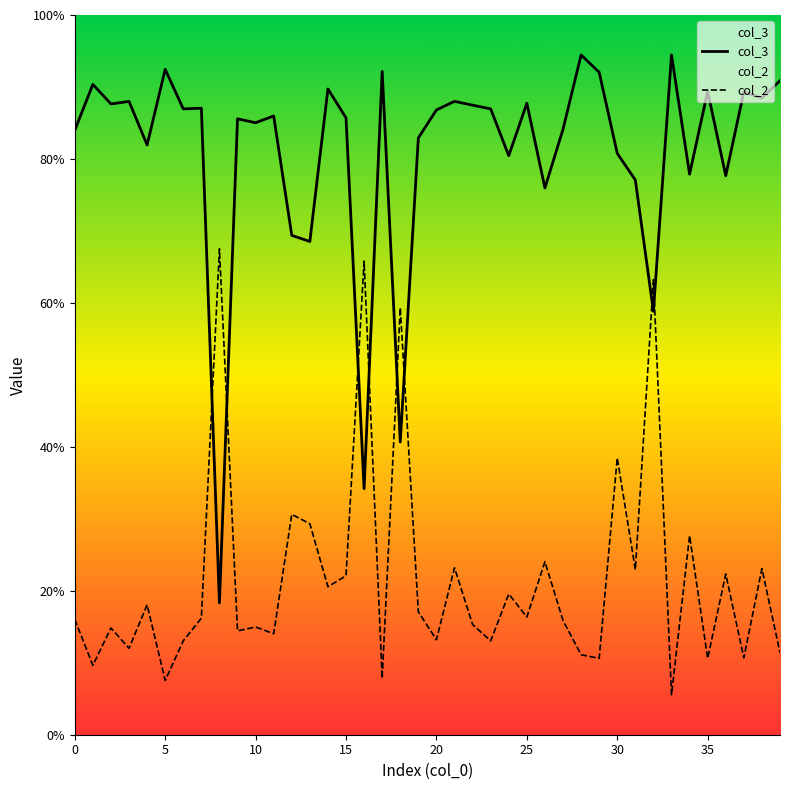

At which category is the sum across all series the highest?

32